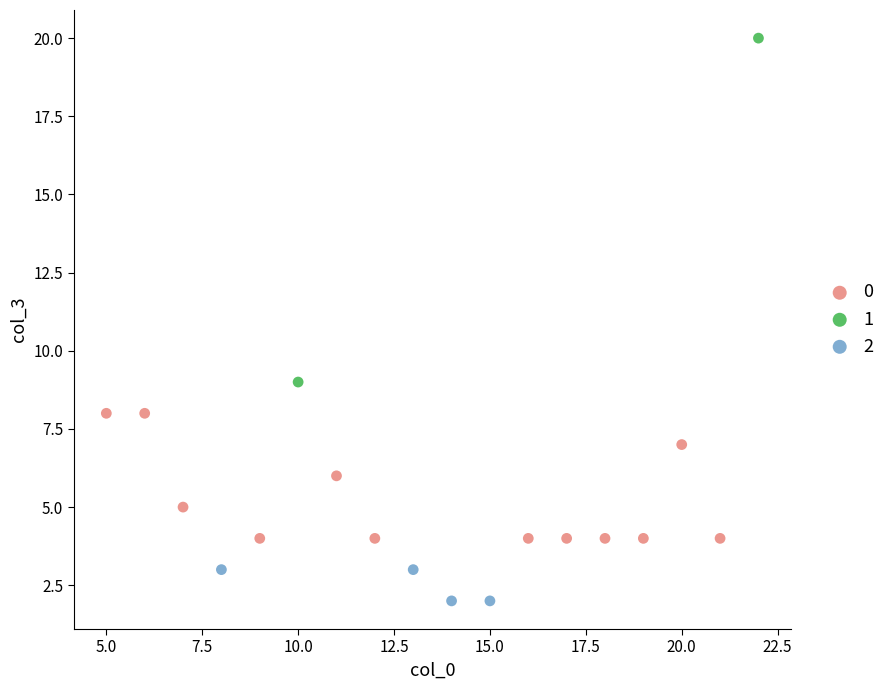

What are all the series names shown in the legend?

0, 1, 2